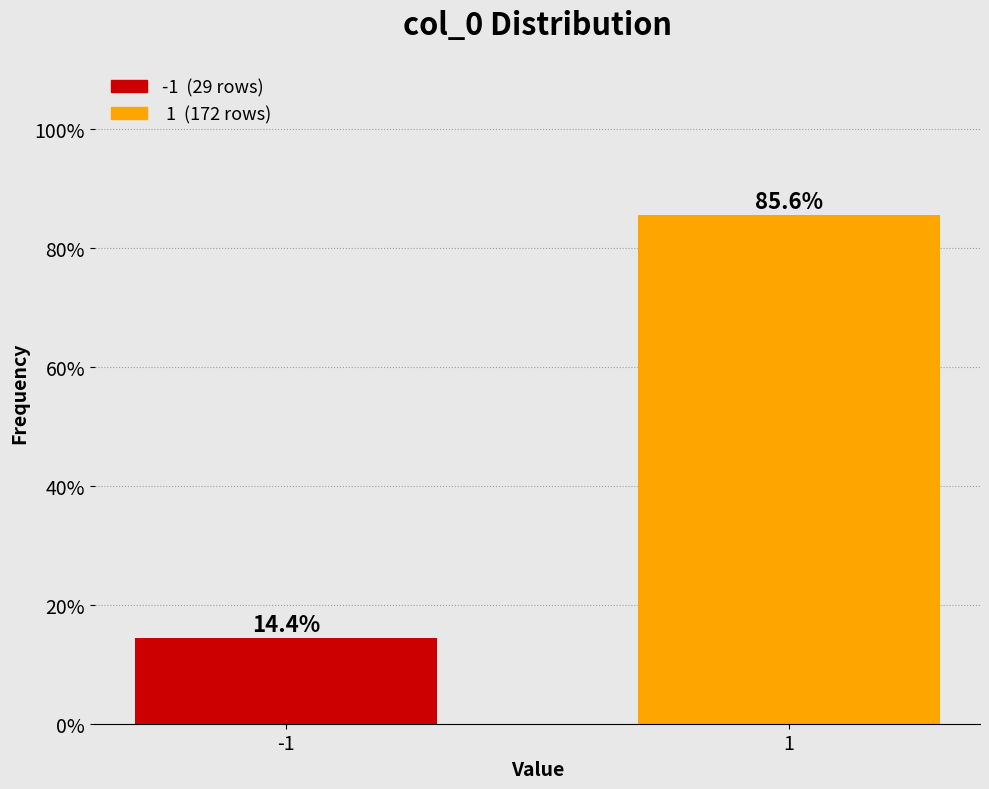

Reading right to left, list all the values displayed in this chart.

85.6	14.4